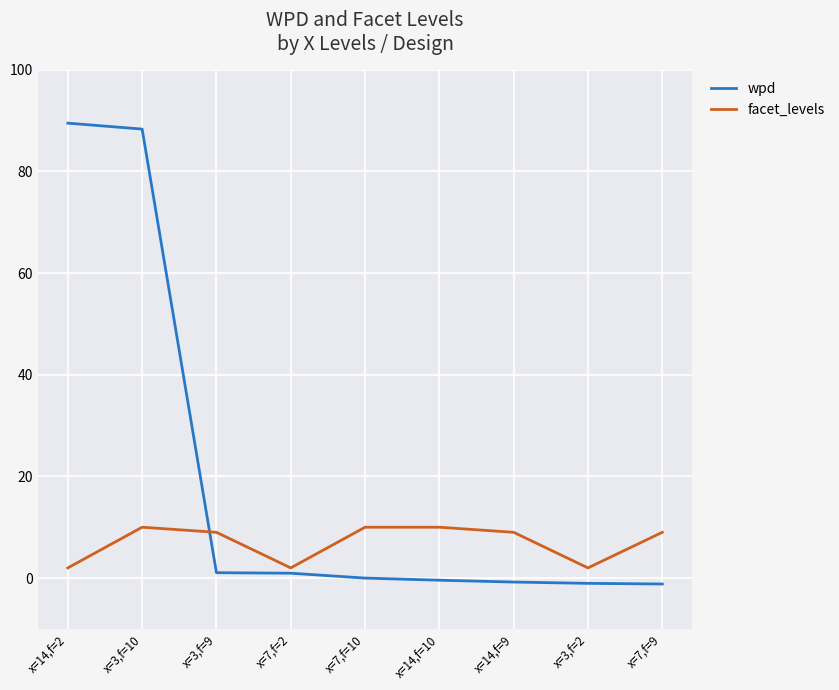

Which series has the largest total across all categories?

wpd